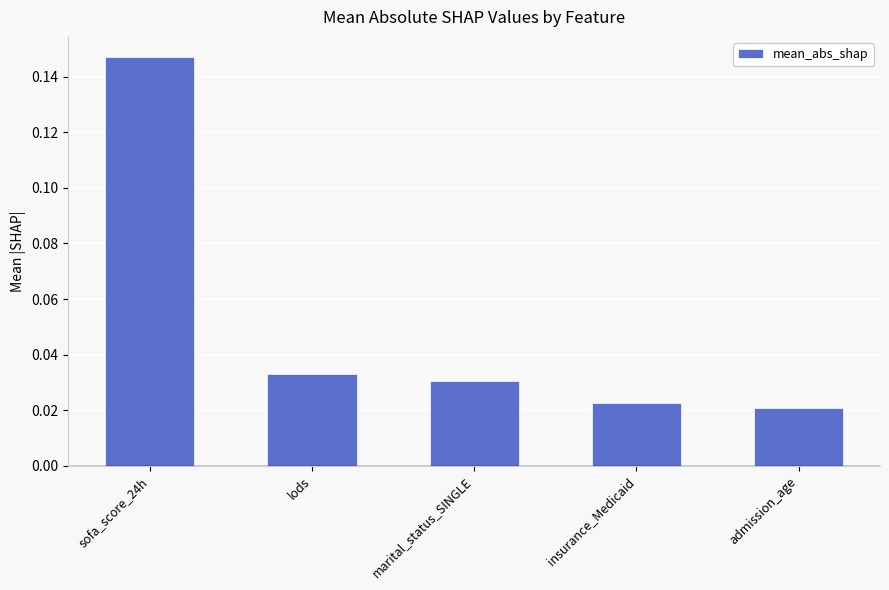

At which category does the chart reach its peak across all series?

sofa_score_24h